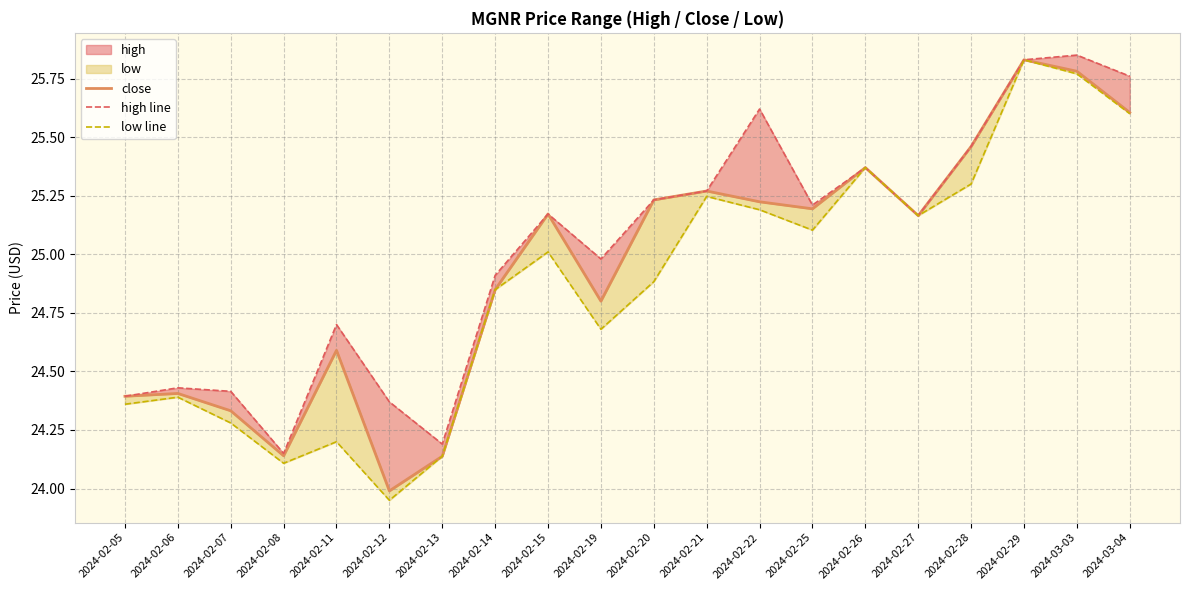

The value of high line at 2024-02-13 is 24.2. True or false?

True